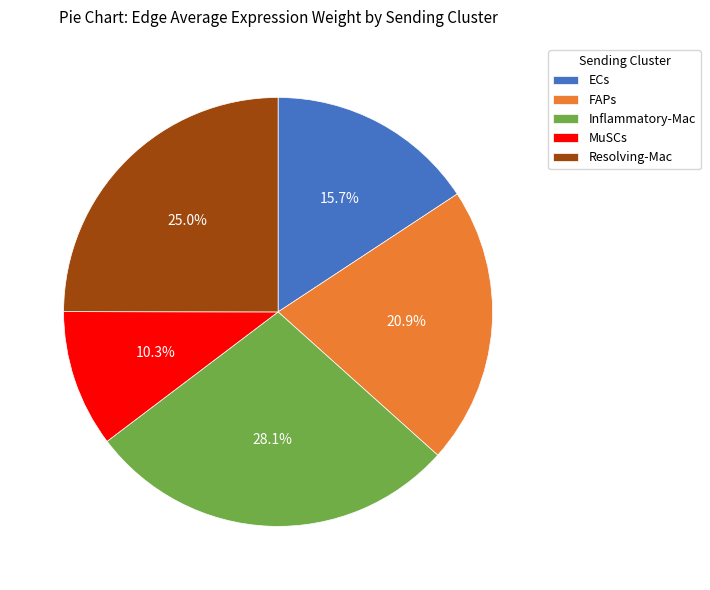

Rank the categories by value from highest to lowest.

Inflammatory-Mac, Resolving-Mac, FAPs, ECs, MuSCs